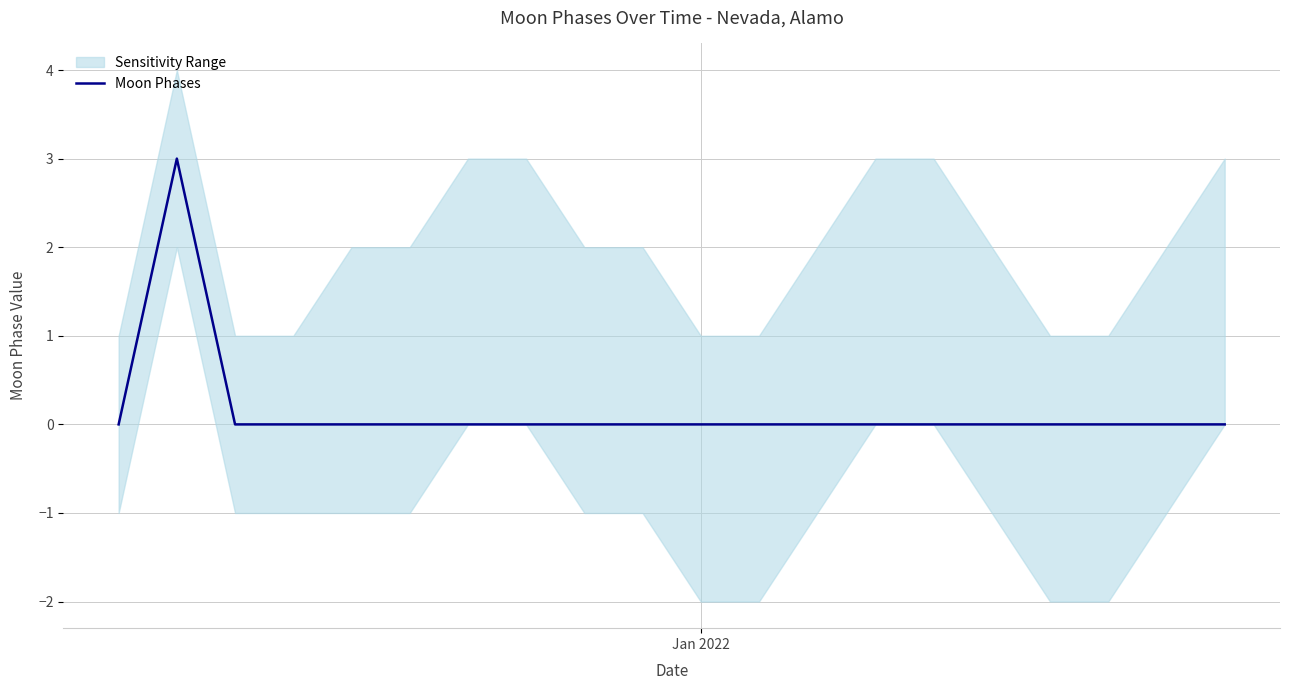

What is the maximum value for Moon Phases?

3